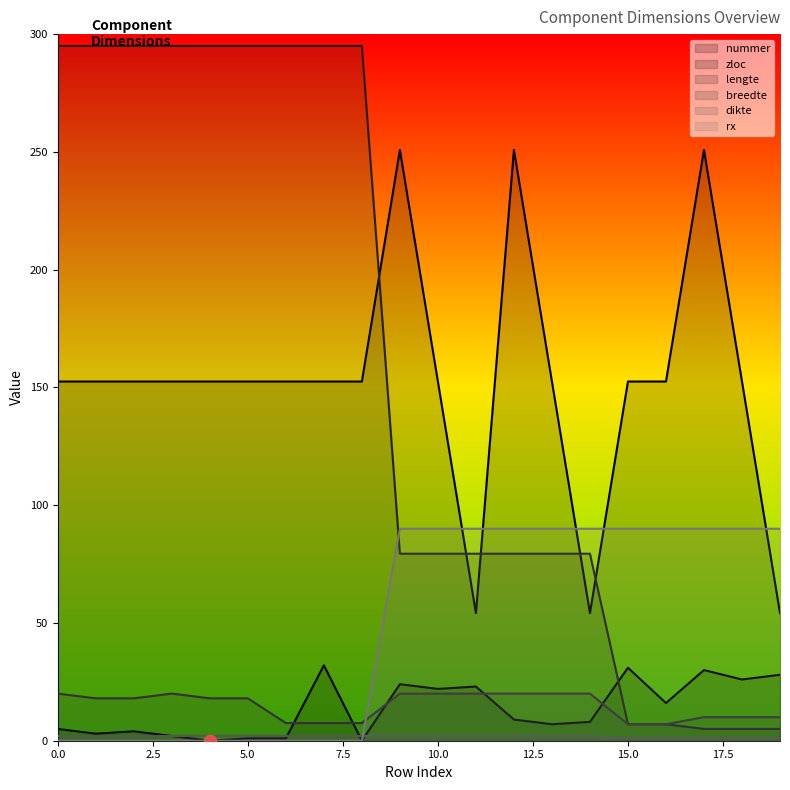

At how many categories does at least one series exceed 45?

20